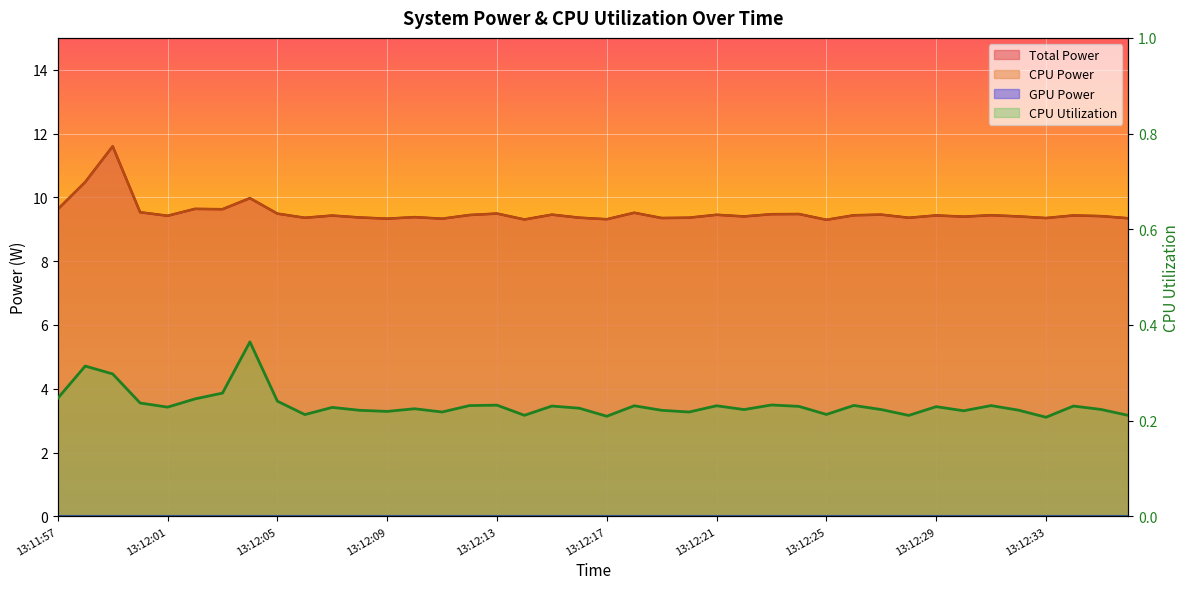

Where is Total Power nearest to the value 10?

13:12:04